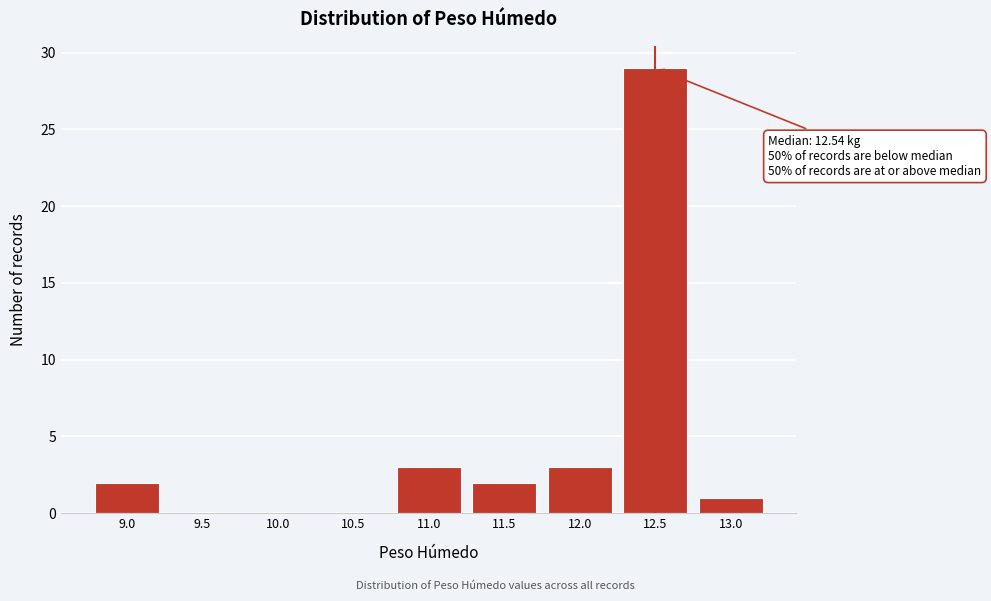

Reading left to right, extract all data points from this chart.

9.0=2	9.5=0	10.0=0	10.5=0	11.0=3	11.5=2	12.0=3	12.5=29	13.0=1